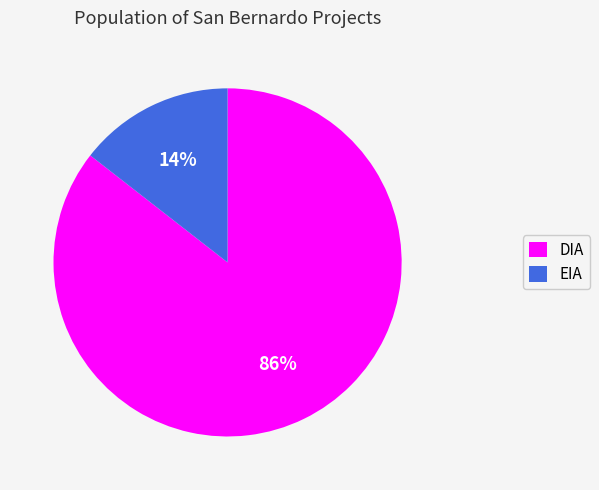

Between EIA and DIA, which is larger?

DIA